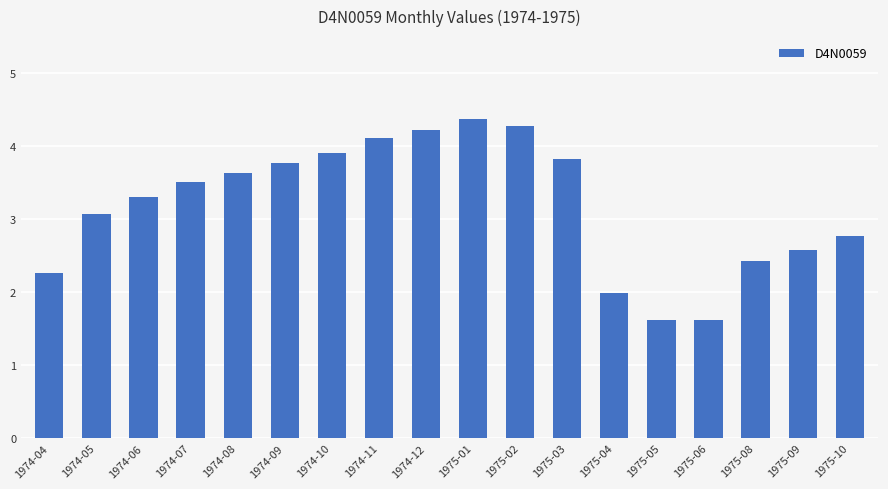

What is the change in value from 1975-04 to 1975-05?

-0.4